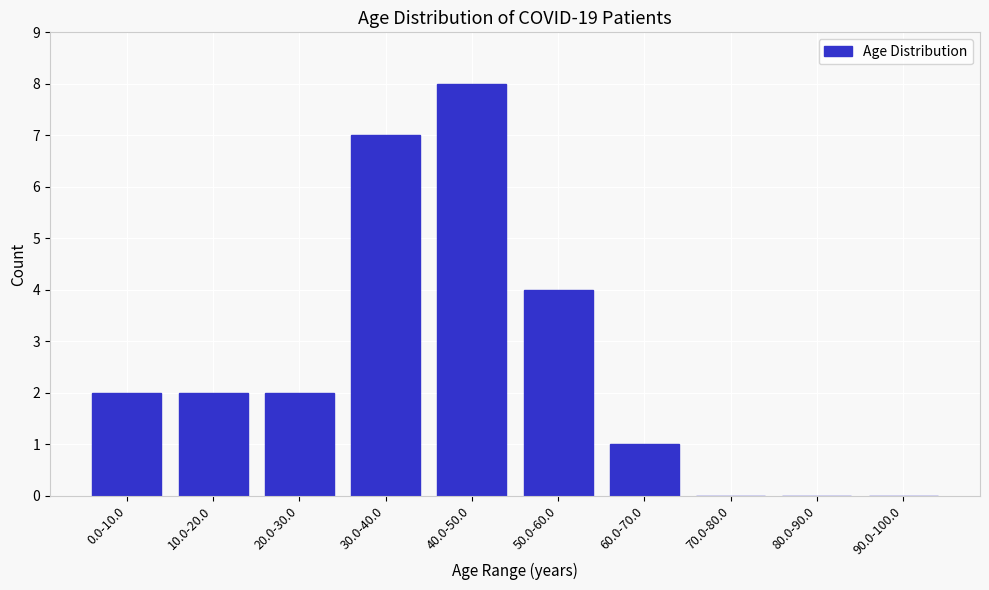

Reading right to left, what are all the values shown in this chart?

90.0-100.0=0	80.0-90.0=0	70.0-80.0=0	60.0-70.0=1	50.0-60.0=4	40.0-50.0=8	30.0-40.0=7	20.0-30.0=2	10.0-20.0=2	0.0-10.0=2